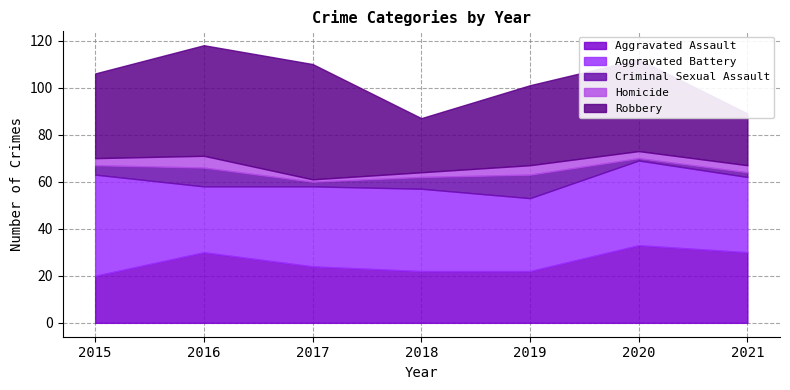

Where does the Aggravated Battery series first go above 34?

2015